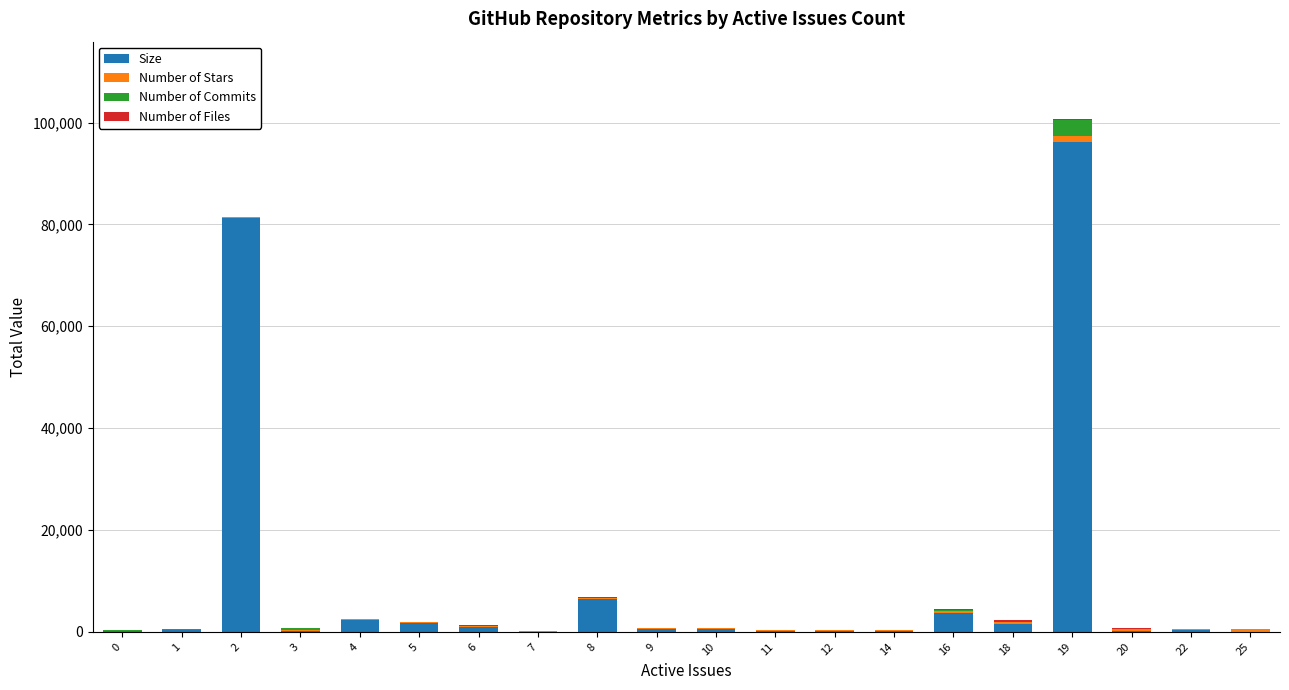

Does the chart contain stacked bars?

Yes